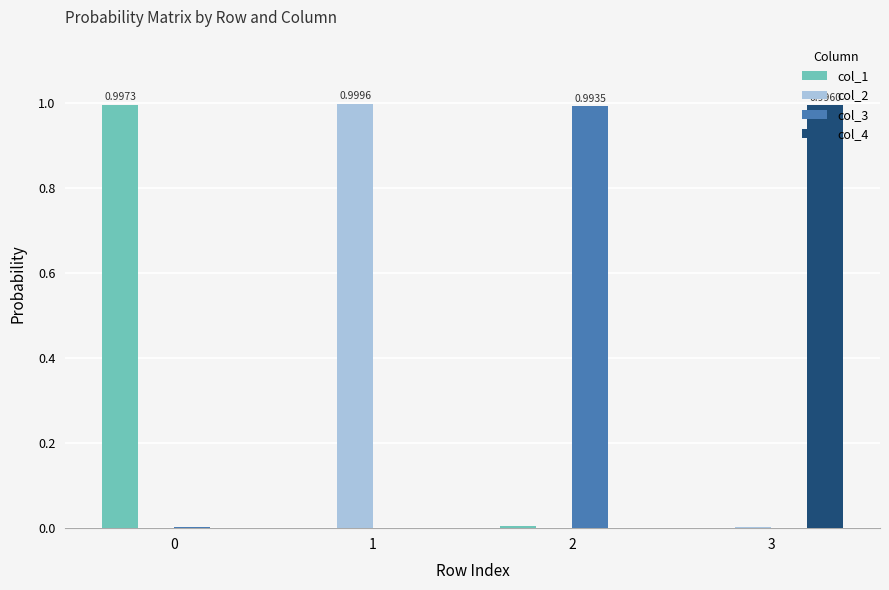

What is the sum of all col_3 values?

1.0